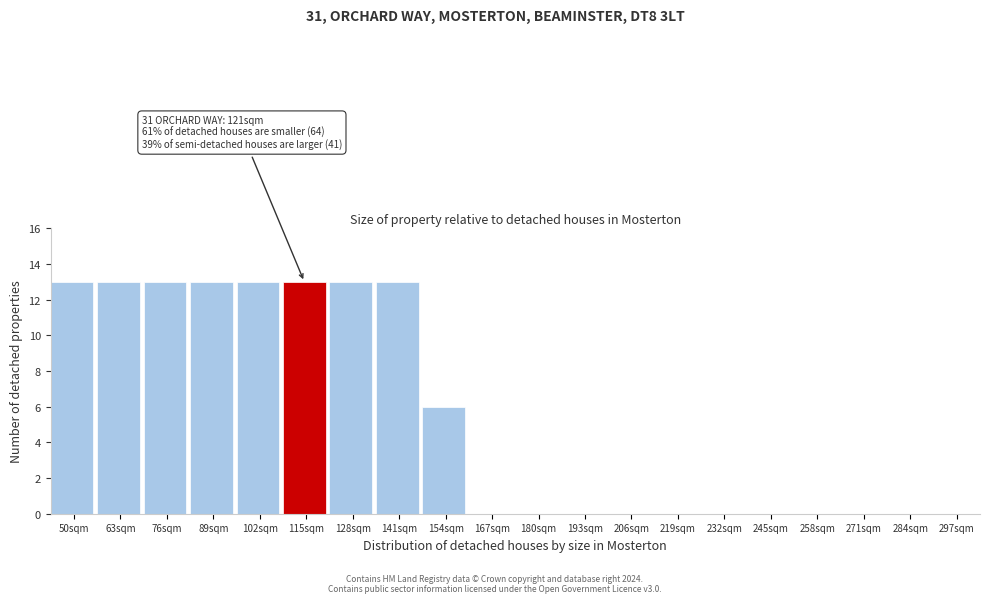

Reading right to left, list all the values displayed in this chart.

297sqm=0	284sqm=0	271sqm=0	258sqm=0	245sqm=0	232sqm=0	219sqm=0	206sqm=0	193sqm=0	180sqm=0	167sqm=0	154sqm=6	141sqm=13	128sqm=13	115sqm=13	102sqm=13	89sqm=13	76sqm=13	63sqm=13	50sqm=13